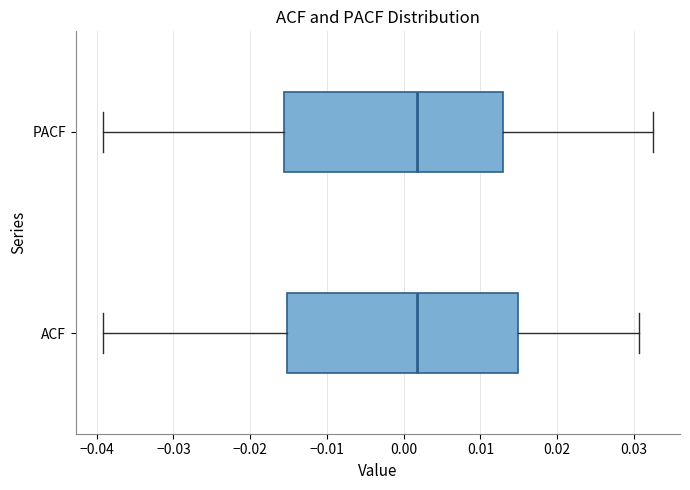

Which box is the widest, from its left edge to its right edge?

ACF